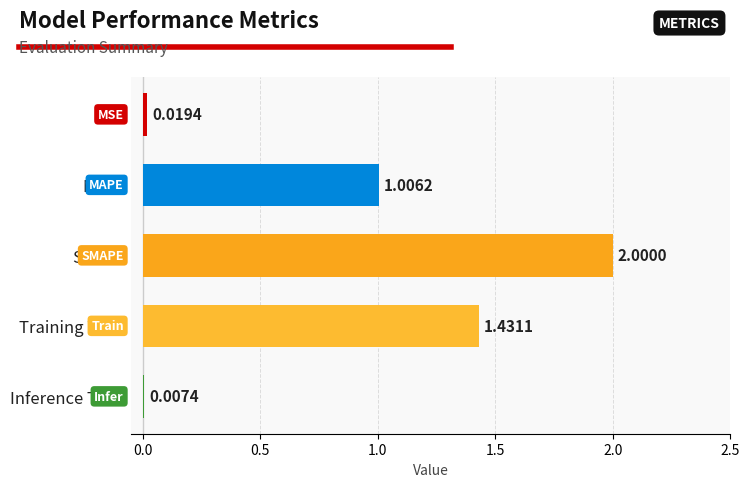

Between MAPE and Inference Time, which is larger?

MAPE